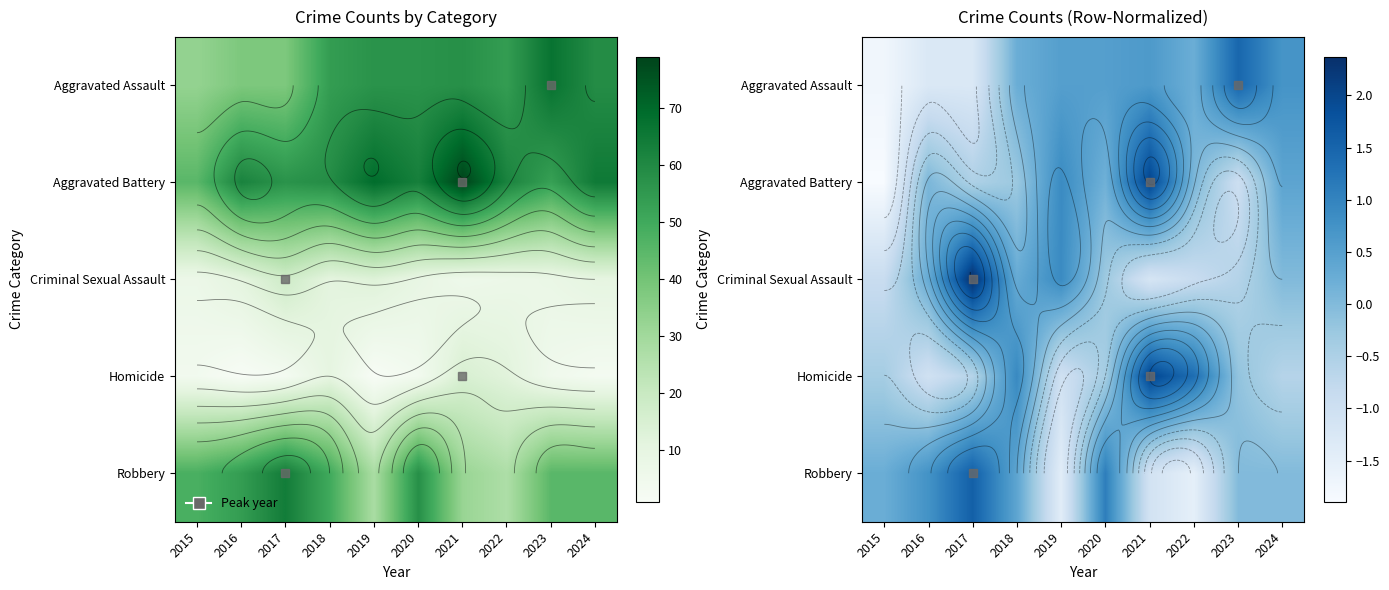

How many data points in Aggravated Assault are less than 0?

3